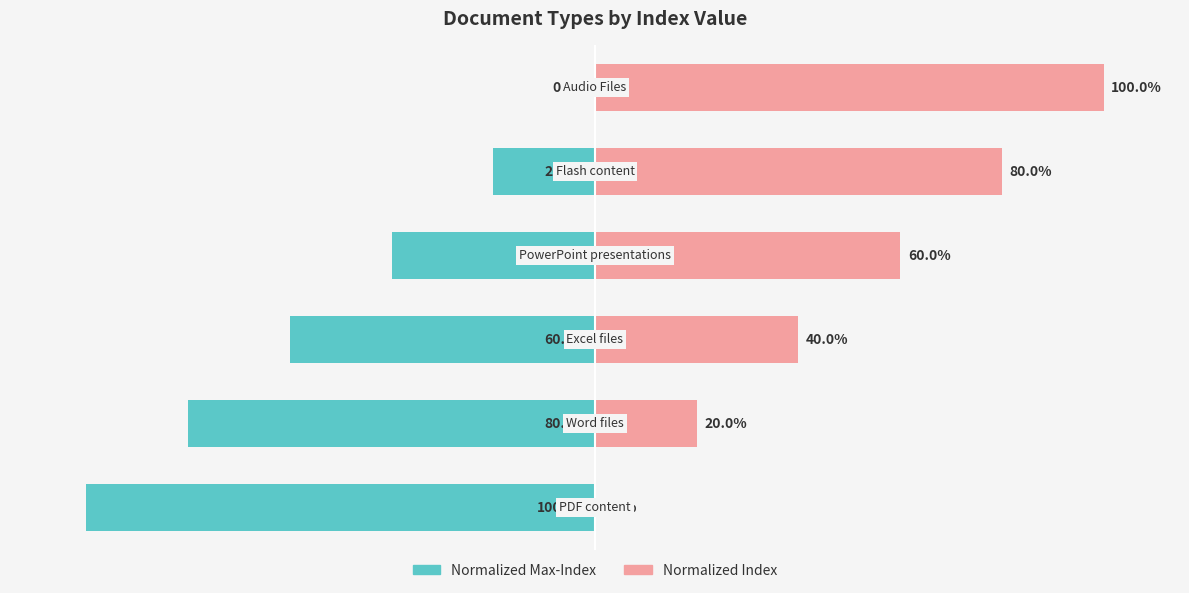

The Left (Normalized Max-Index) series shows -40 at 3. True or false?

True